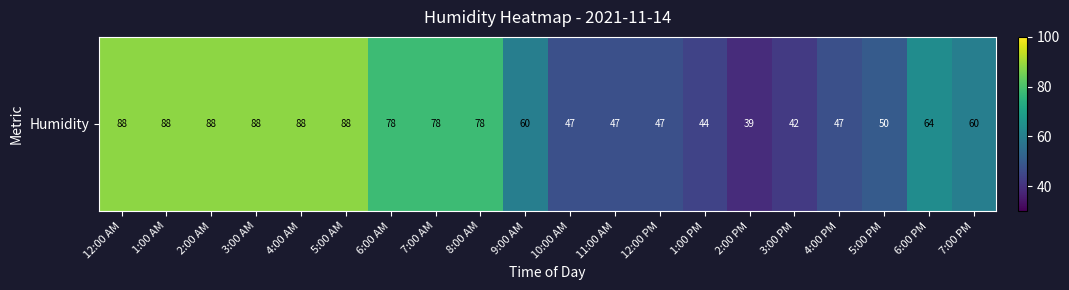

What is the difference between the second highest and second lowest values?

46